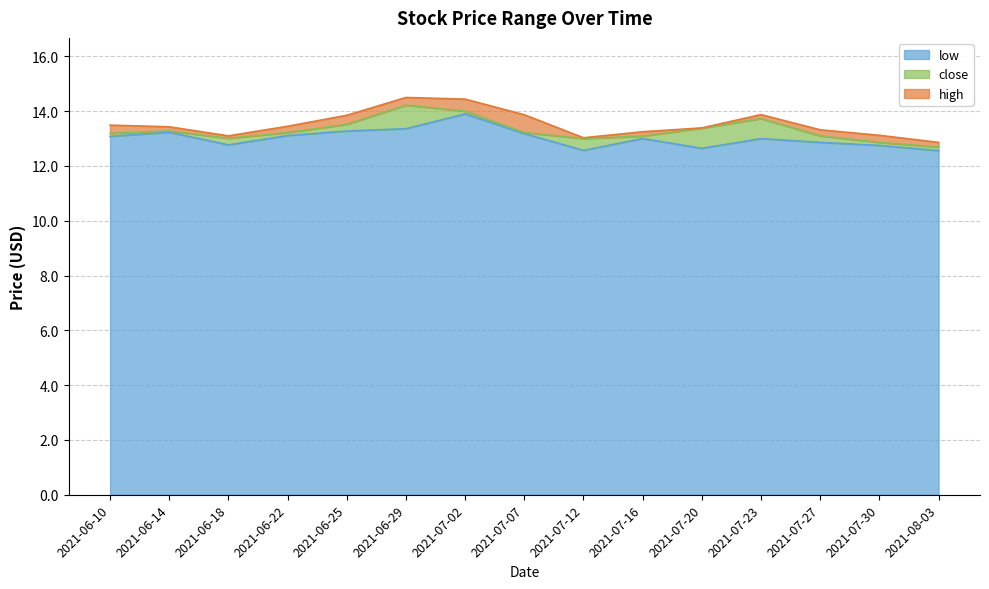

Which series has the largest range (max minus min)?

high